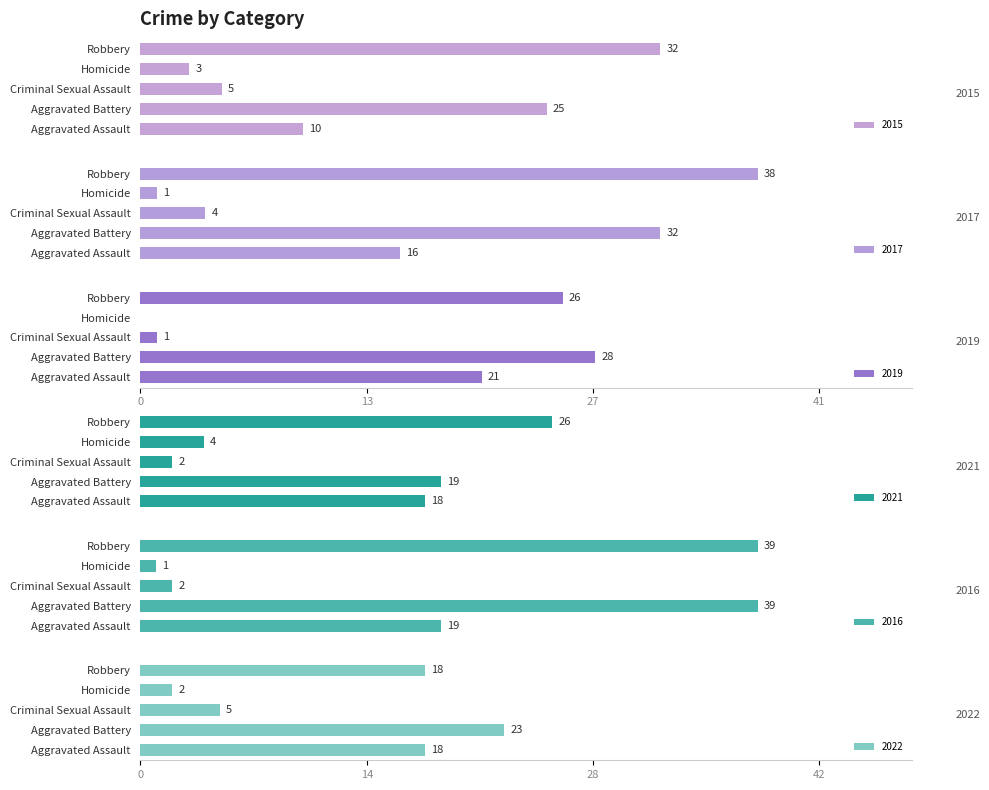

Where does the 2022 series first go above 18?

Aggravated Battery